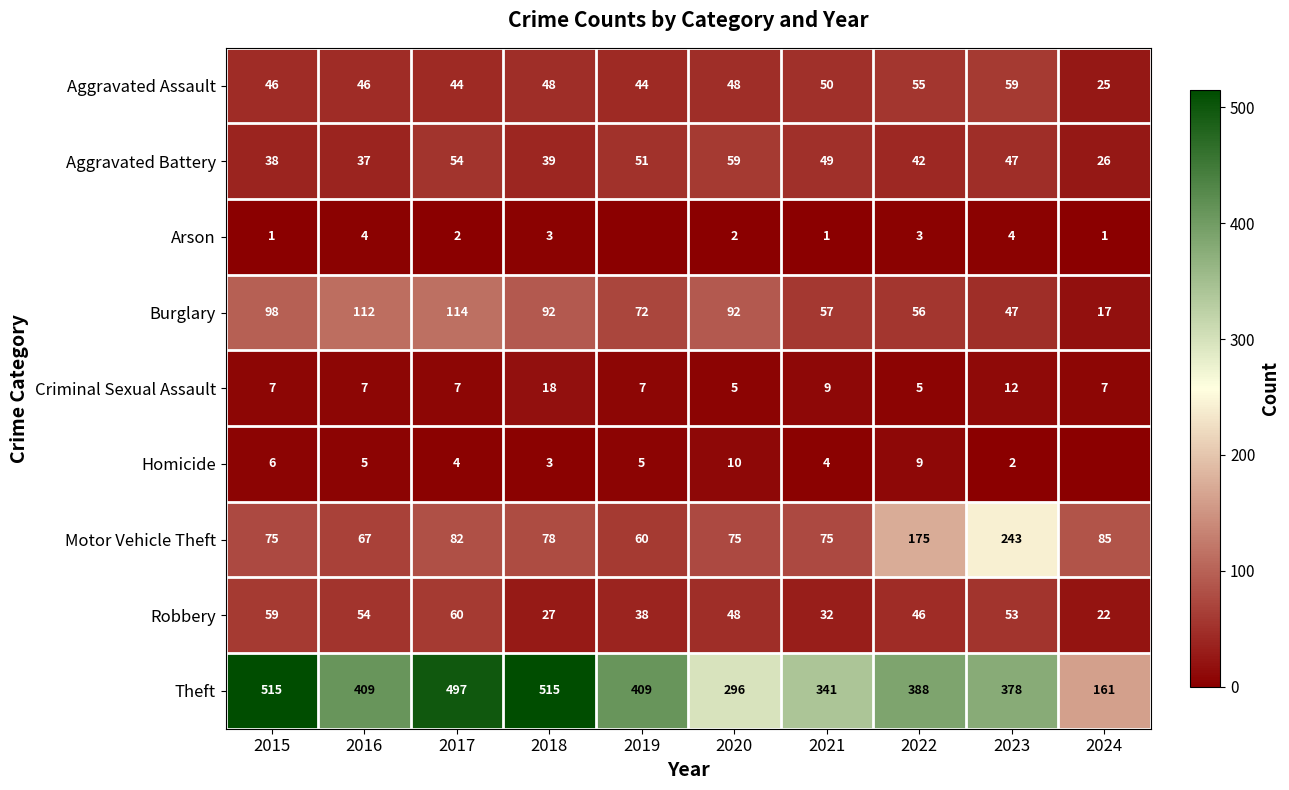

How many series are shown in this chart?

9